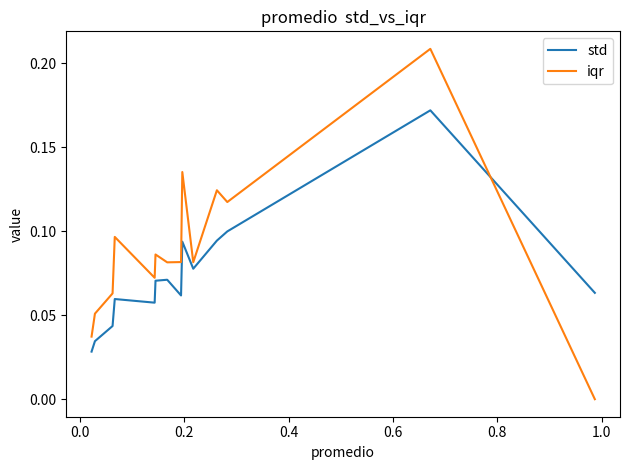

True or false: std and iqr cross at least once.

True